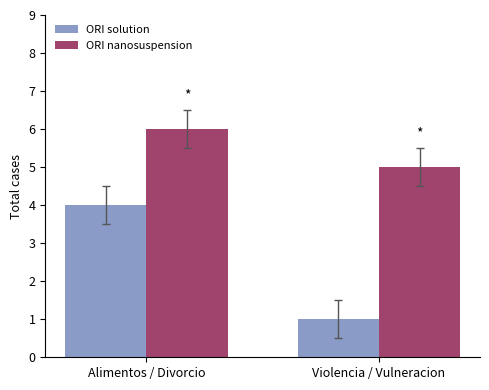

What is the total value across all series at Violencia / Vulneracion?

6